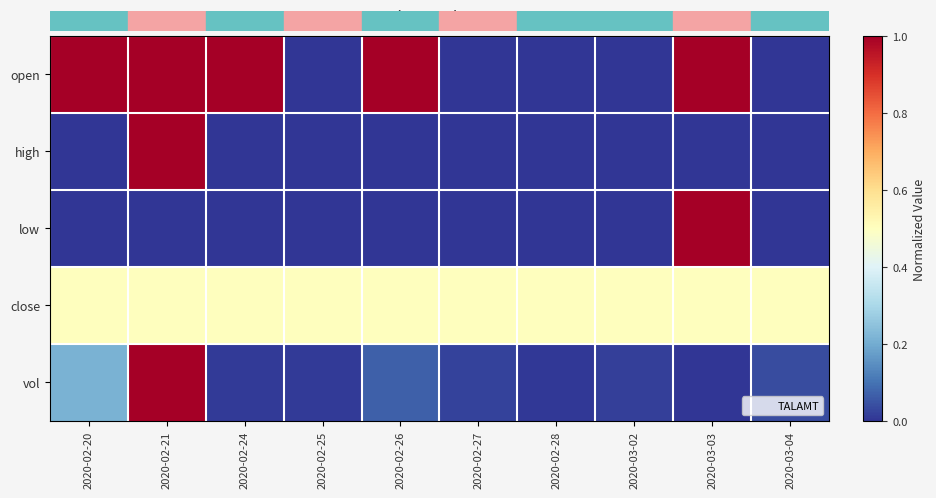

At which category is the sum across all series the highest?

2020-02-21